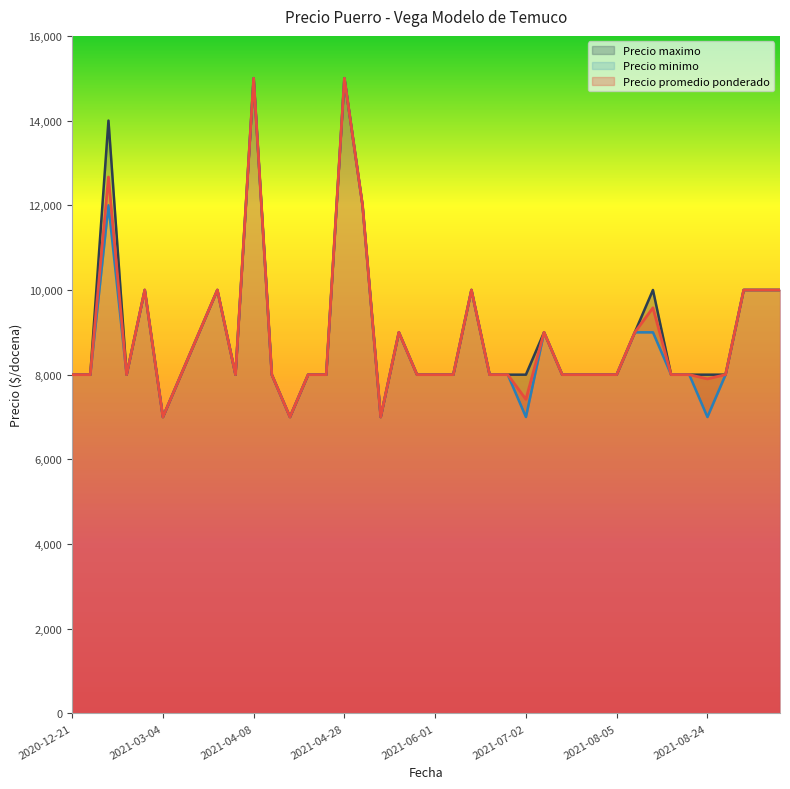

Rank the categories by Precio minimo value from lowest to highest.

2021-03-04, 2021-04-16, 2021-05-13, 2021-07-02, 2021-08-24, 2021-01-06, 2021-01-26, 2021-03-08, 2021-03-23, 2021-04-12, 2021-04-19, 2021-04-27, 2021-05-19, 2021-06-01, 2021-06-02, 2021-06-17, 2021-06-30, 2021-07-21, 2021-07-26, 2021-08-04, 2021-08-05, 2021-08-20, 2021-08-23, 2021-08-27, 2020-12-21, 2021-03-16, 2021-05-14, 2021-07-19, 2021-08-13, 2021-08-16, 2021-02-09, 2021-03-17, 2021-06-15, 2021-09-15, 2021-09-20, 2021-09-23, 2021-01-08, 2021-05-10, 2021-04-08, 2021-04-28